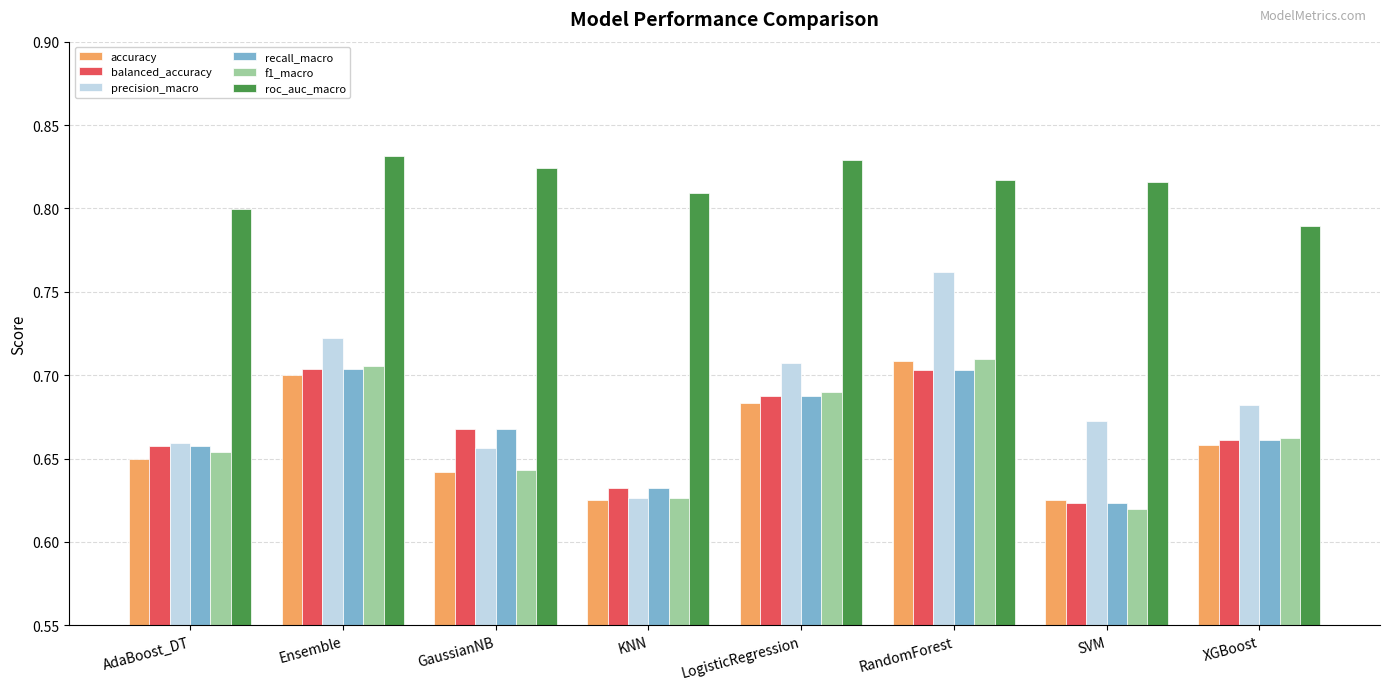

How many groups of bars are there?

8